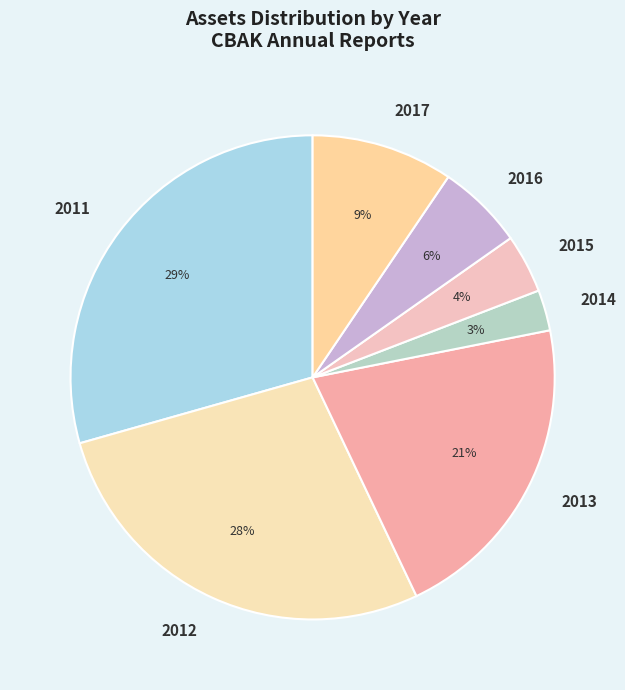

Which slice is the smallest?

2014